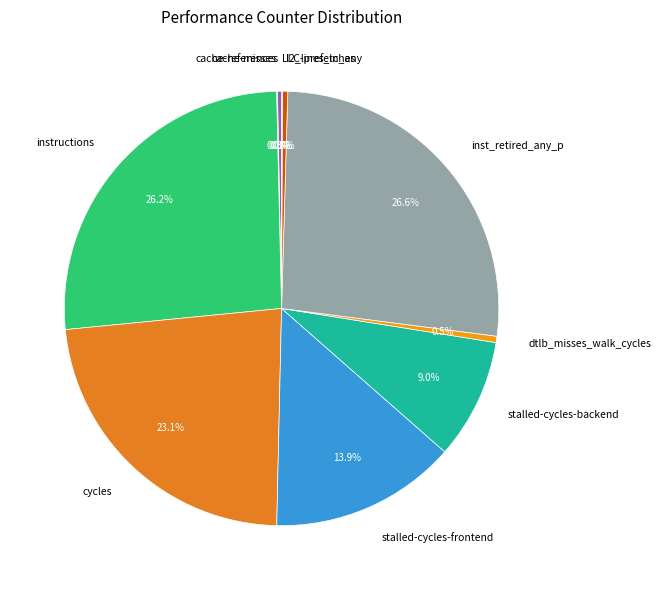

Does cycles represent more than half of the total?

No